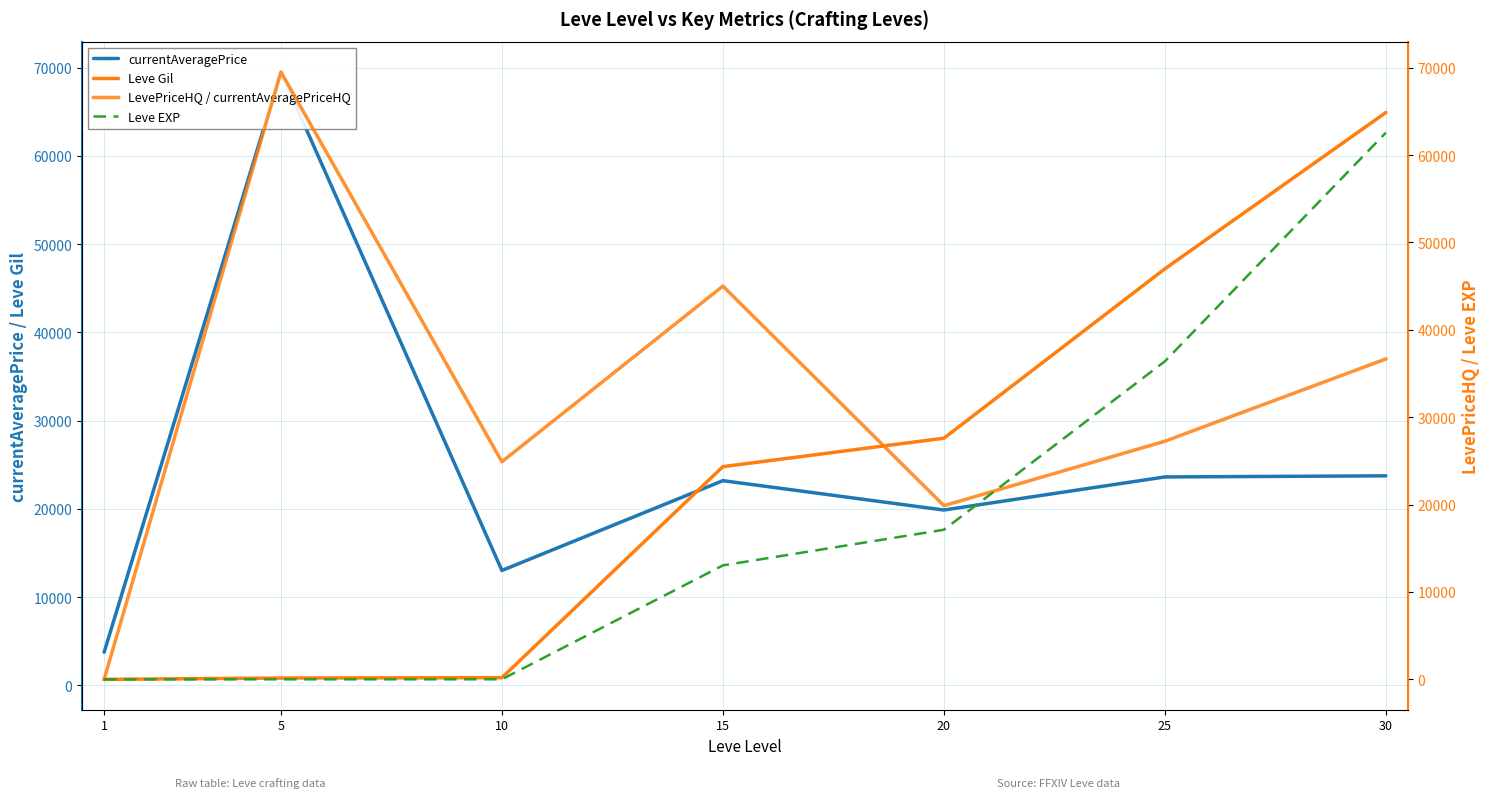

How many data points in Leve Gil are less than 24790?

3